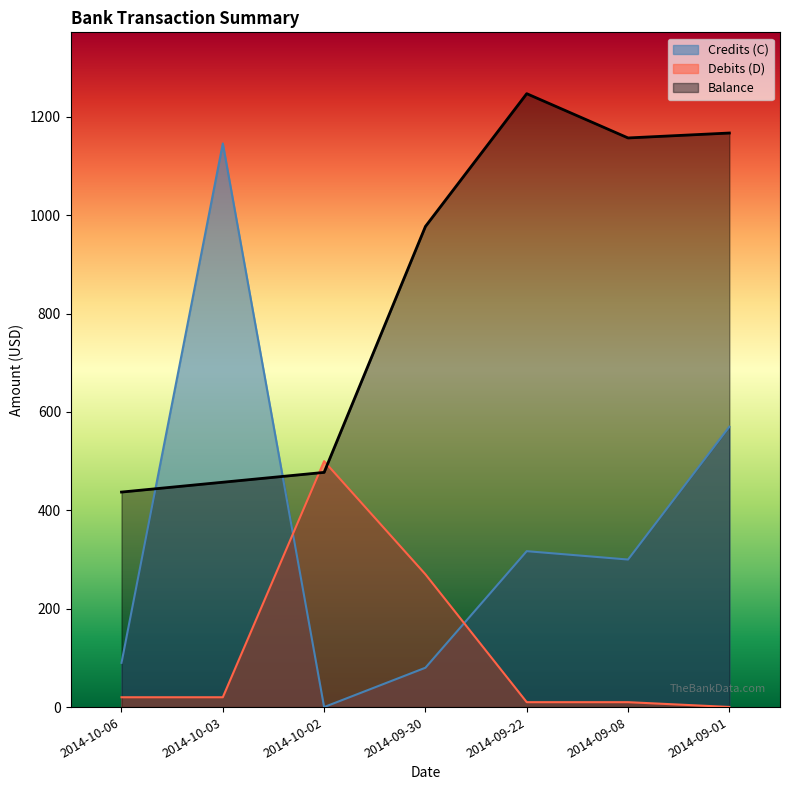

How many values in the Debits (D) series exceed 20?

2